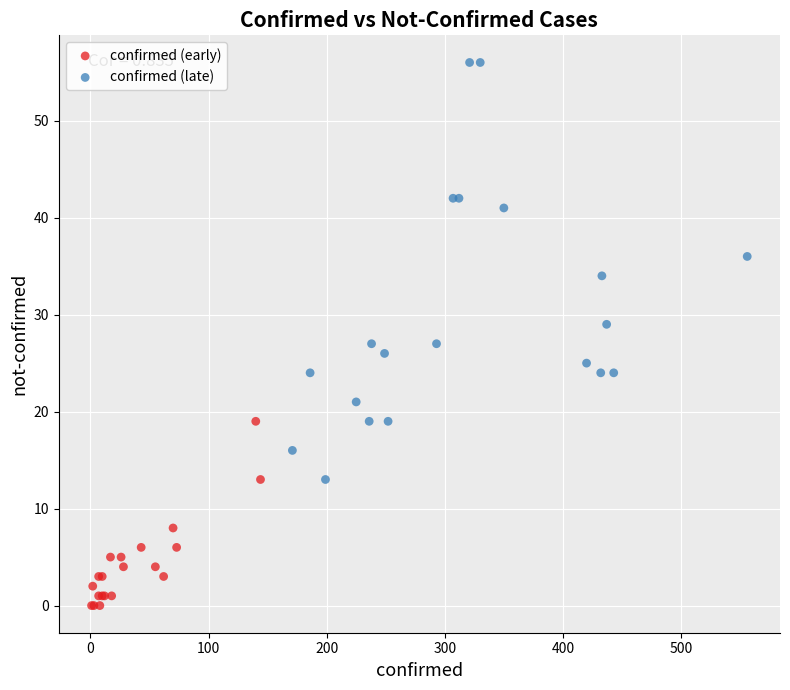

Which series reaches the maximum Y coordinate?

confirmed (late)